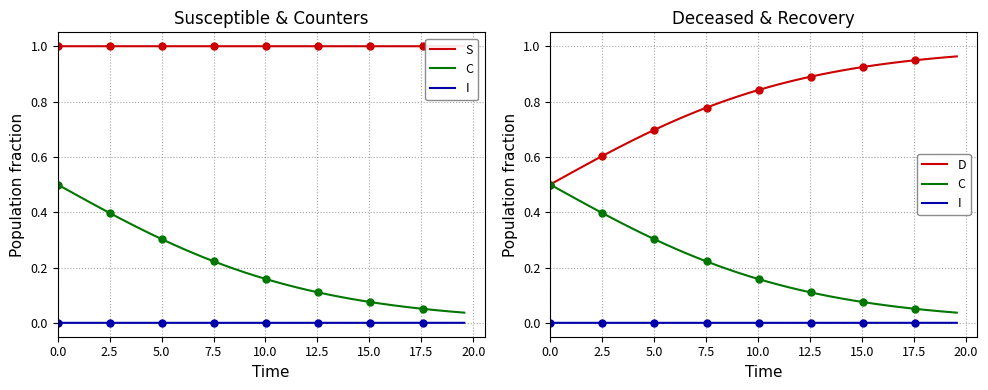

The I series shows 0.0 at 17.5. True or false?

True